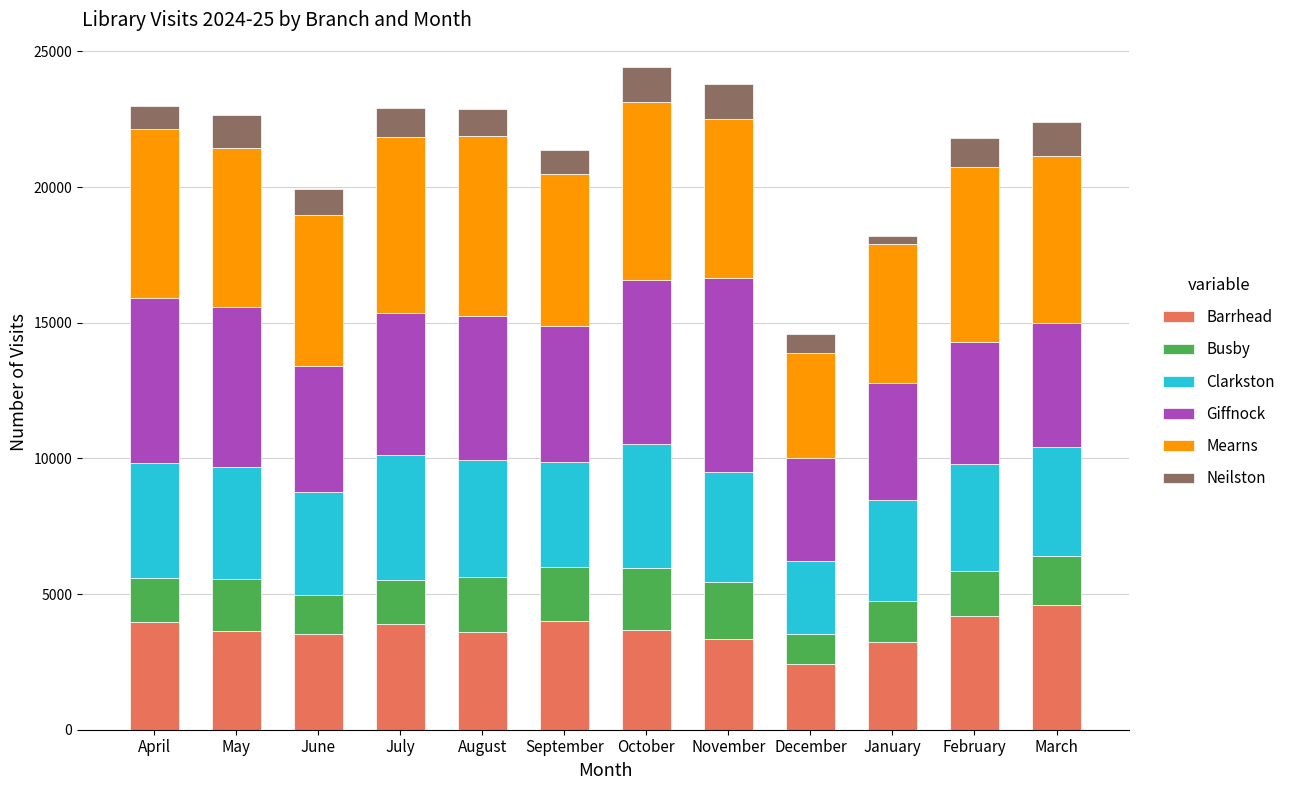

What is the average value of the Barrhead series?

3673